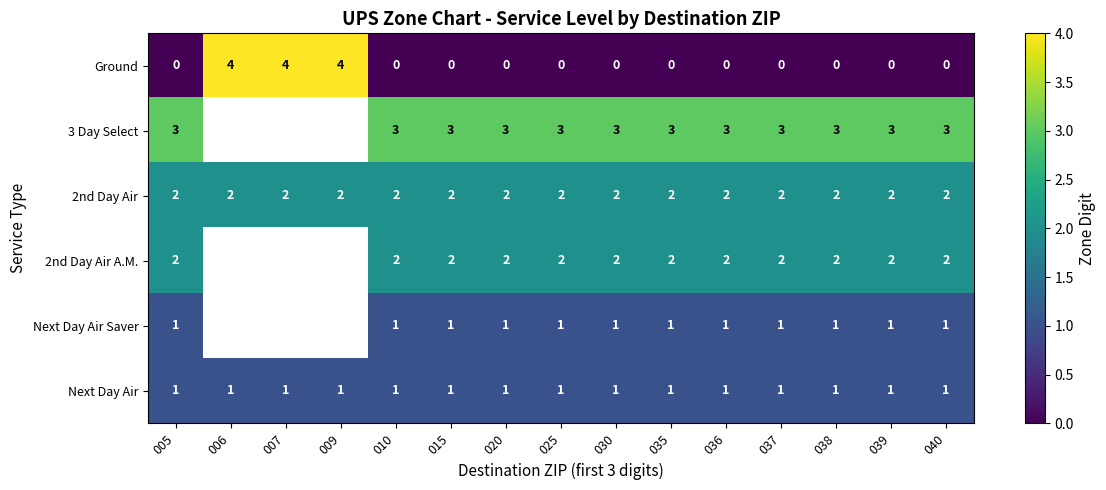

Is the value of 2nd Day Air A.M. at 035 greater than the value of Ground at 006?

No